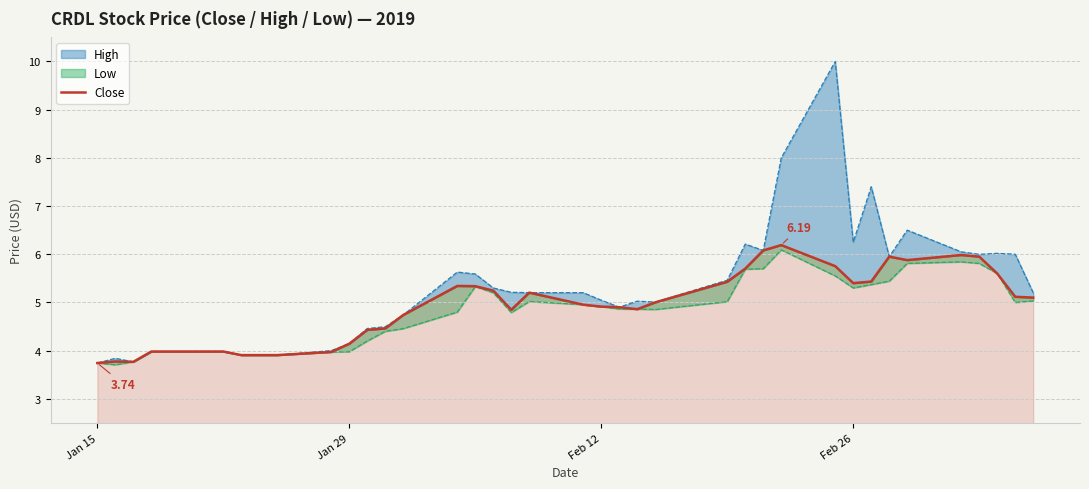

What position from the left is Jan 15?

1